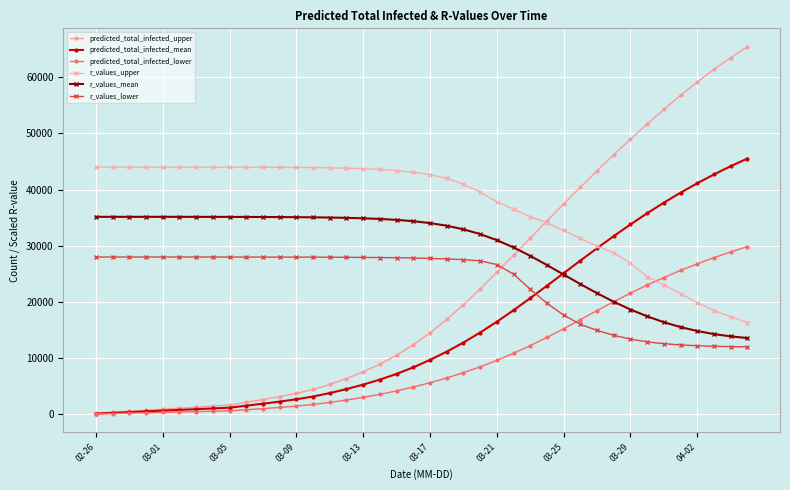

True or false: r_values_mean and r_values_lower intersect in this chart.

False